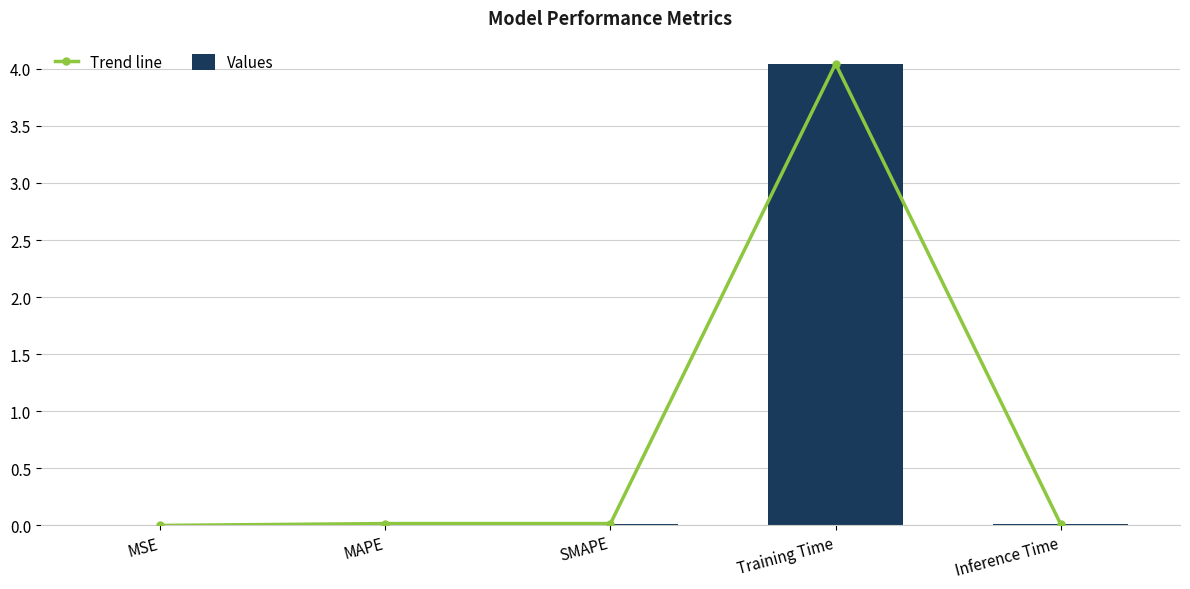

What is the highest value of the Trend line series?

4.0